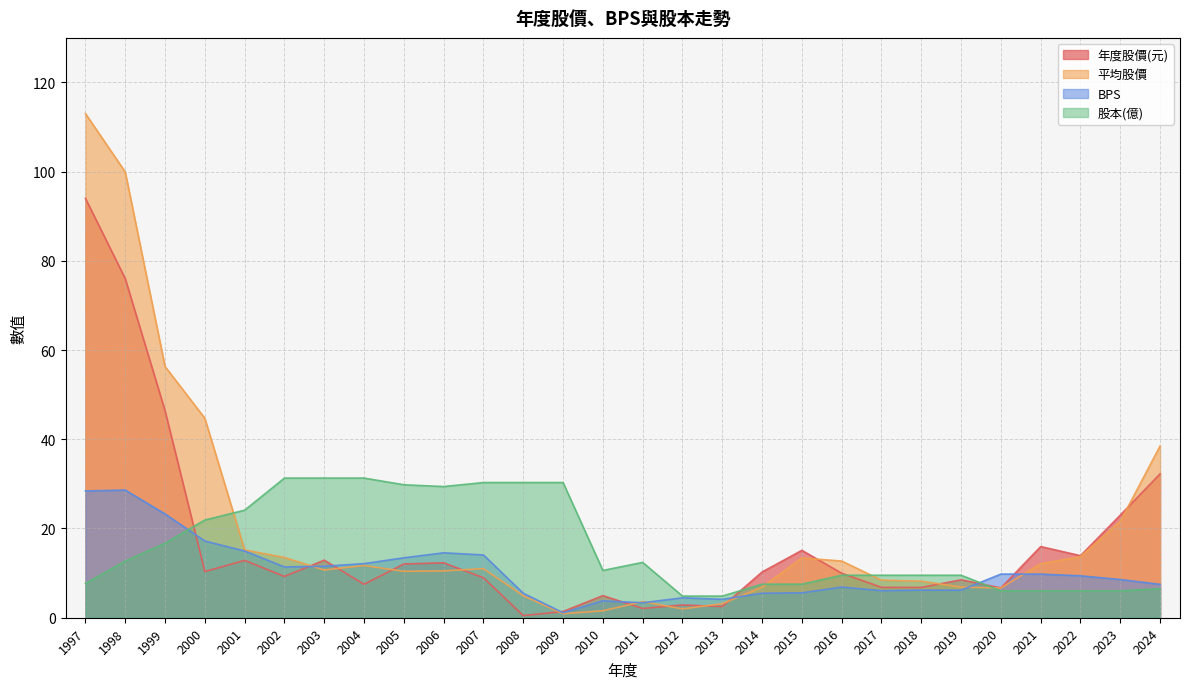

How many intersections are there between BPS and 平均股價?

6